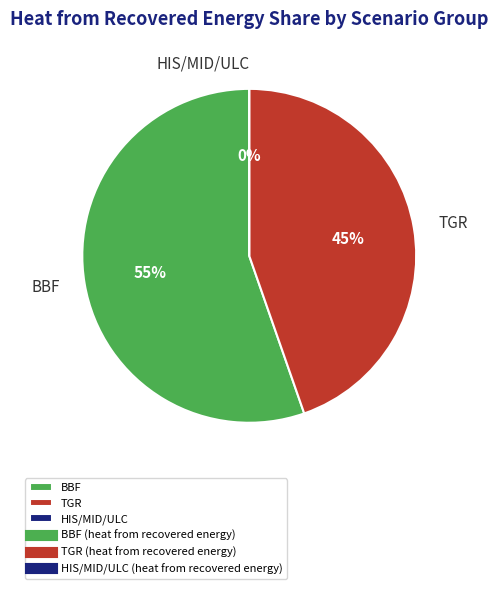

Count the number of slices in the pie.

3